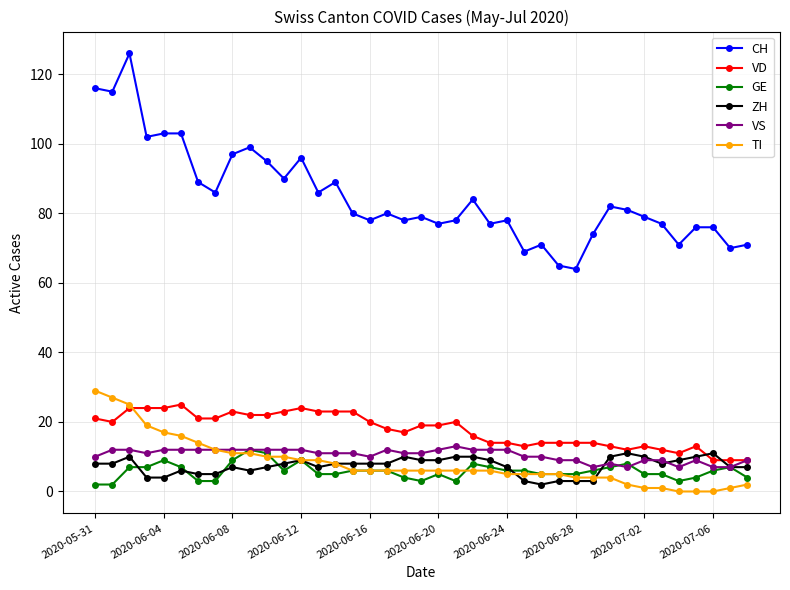

What is the difference between the maximum and minimum values in the VS series?

6